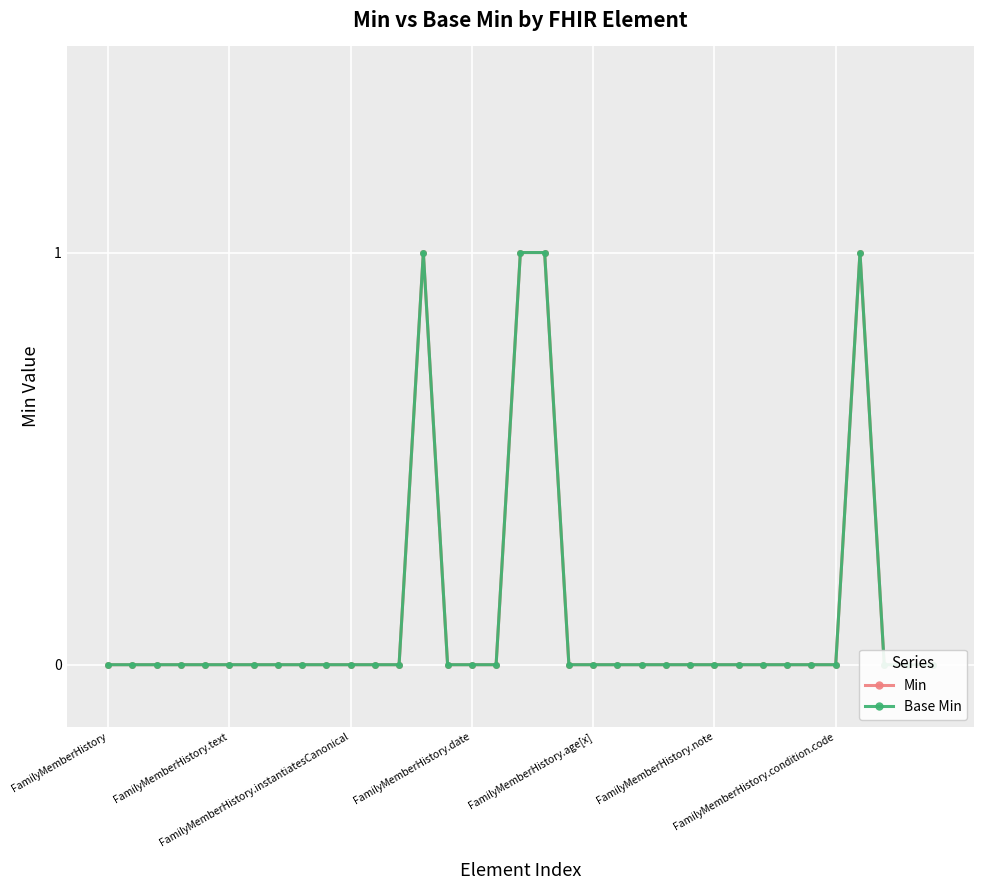

Is this an area chart (filled region under the line)?

No